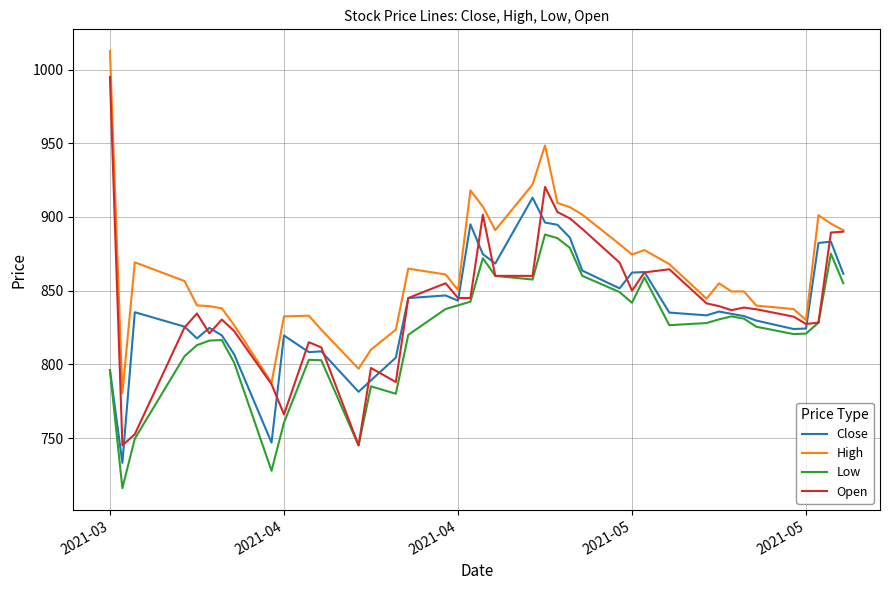

What is the greatest value displayed?

1012.5